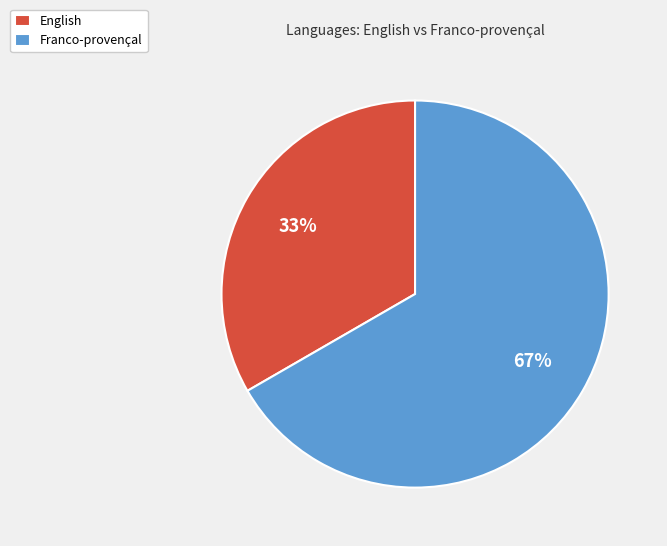

To the nearest percent, what is the average slice percentage?

50%